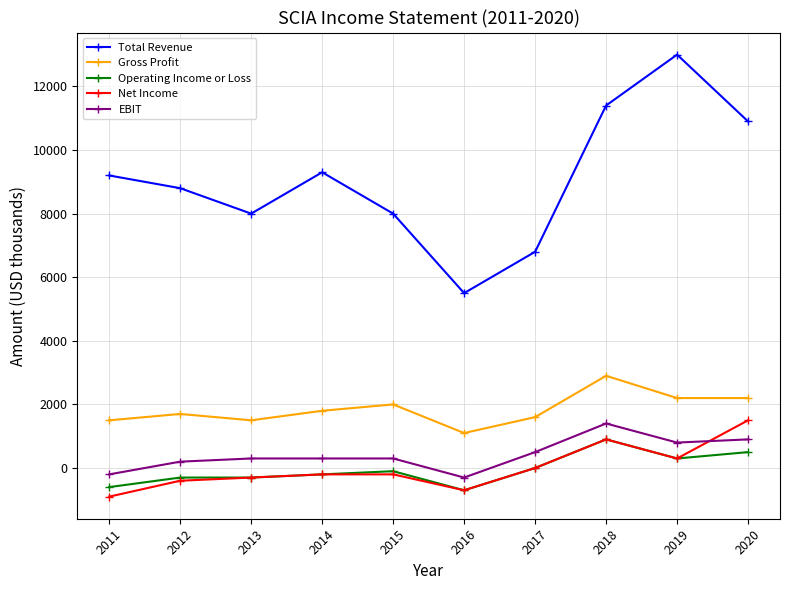

How many categories are shown in the chart?

10